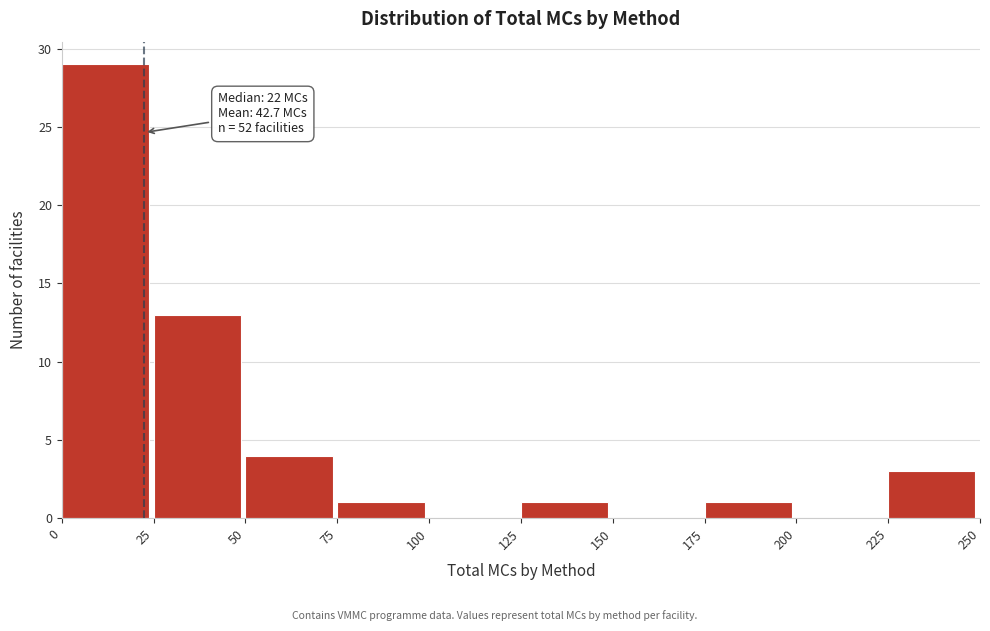

Which range on the x-axis has the tallest bar?

0 to 25